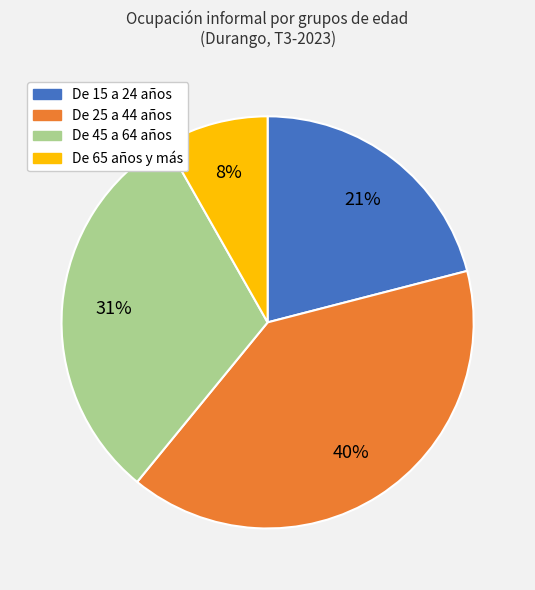

The De 65 años y más slice represents 8% of the pie. True or false?

True